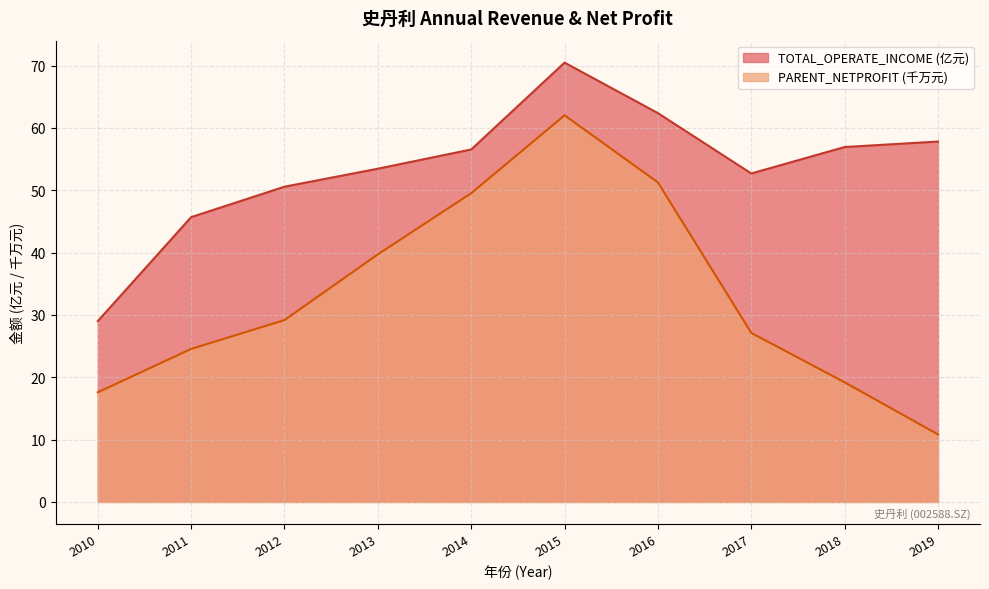

What is the total value across all series at 2019?

68.6